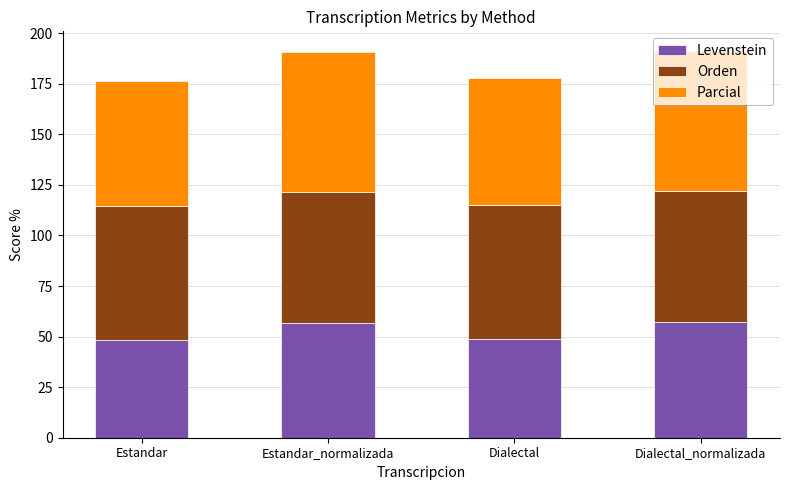

How many categories are shown in the chart?

4